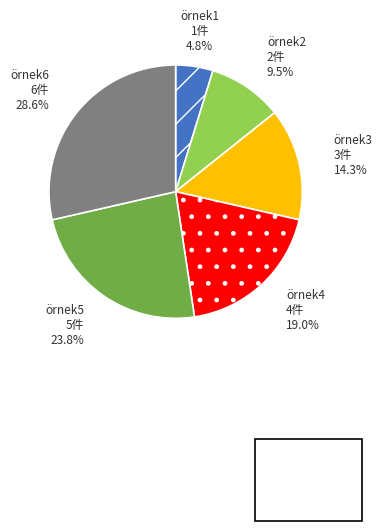

Does any single category account for the majority?

No